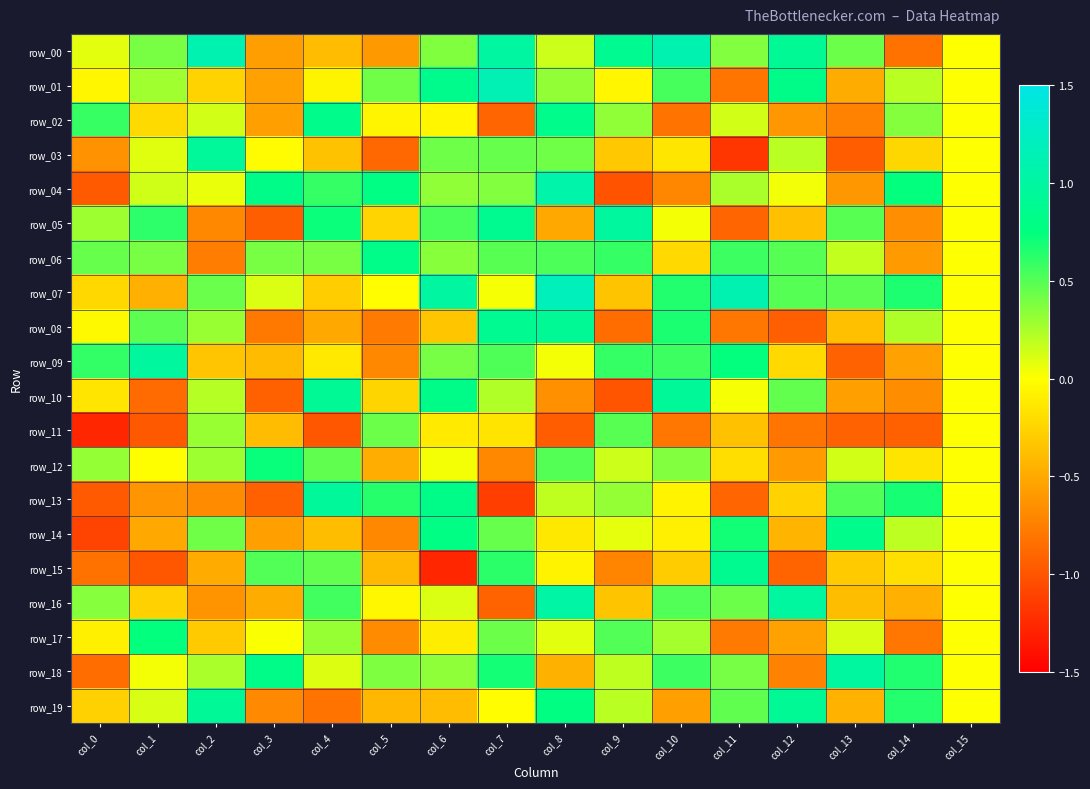

At which category does the chart reach its peak across all series?

col_8